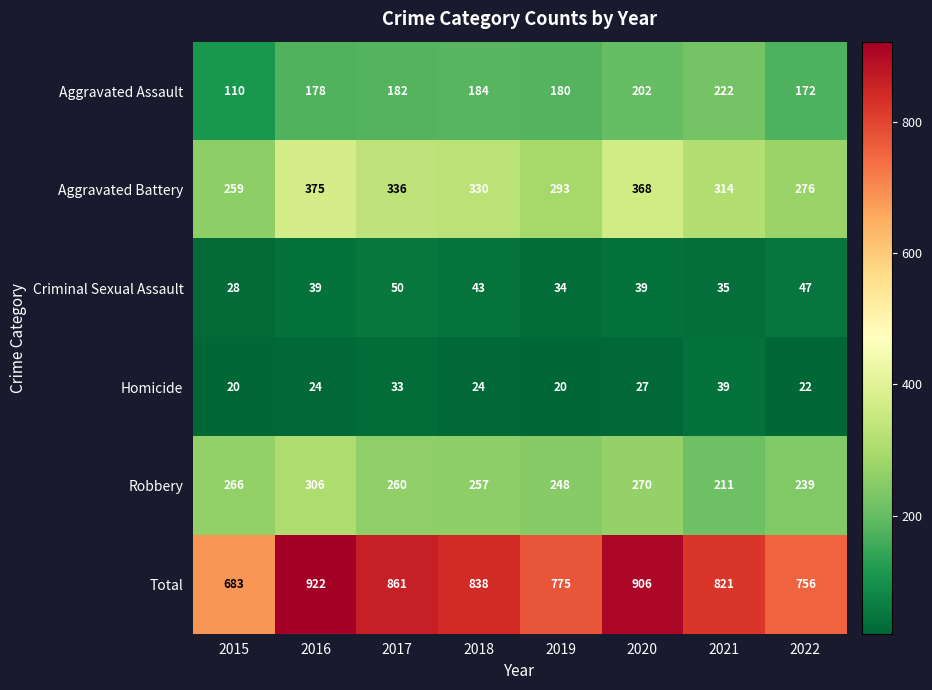

Where does the Robbery series first go above 260?

2015